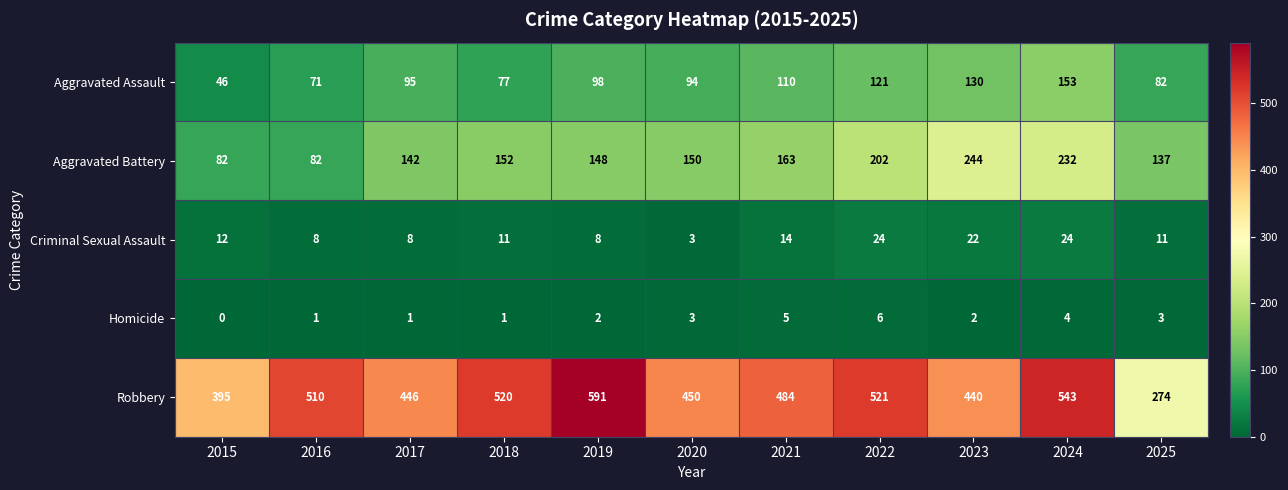

At which label is Robbery closest to 432?

2023